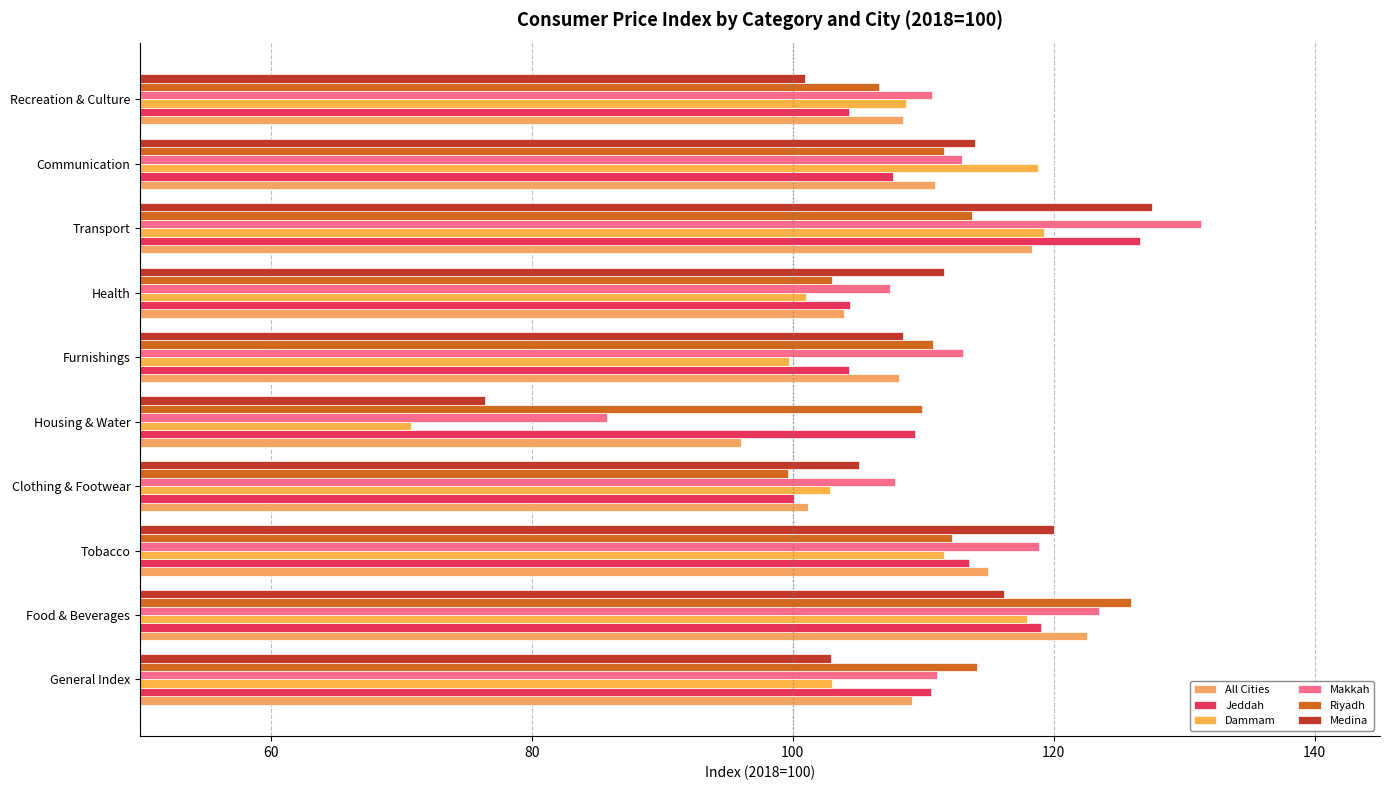

What is the sum of all Makkah values?

1122.4